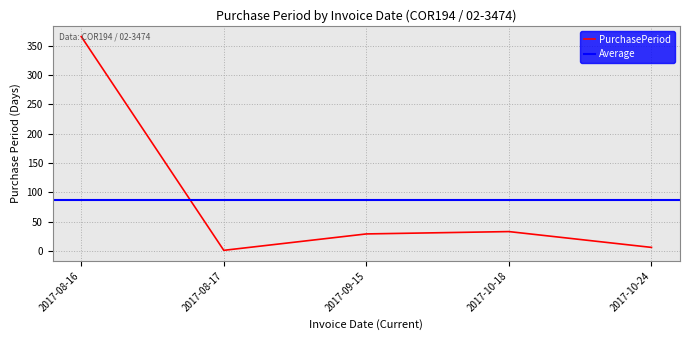

Rank the categories by value from highest to lowest.

2017-08-16, 2017-10-18, 2017-09-15, 2017-10-24, 2017-08-17